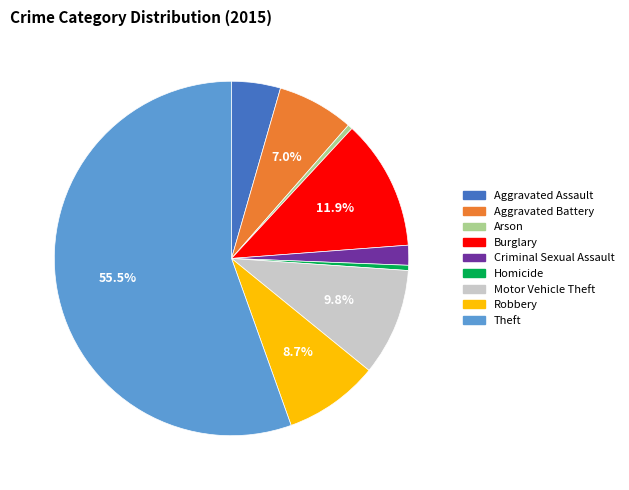

The Burglary slice represents 19% of the pie. True or false?

False